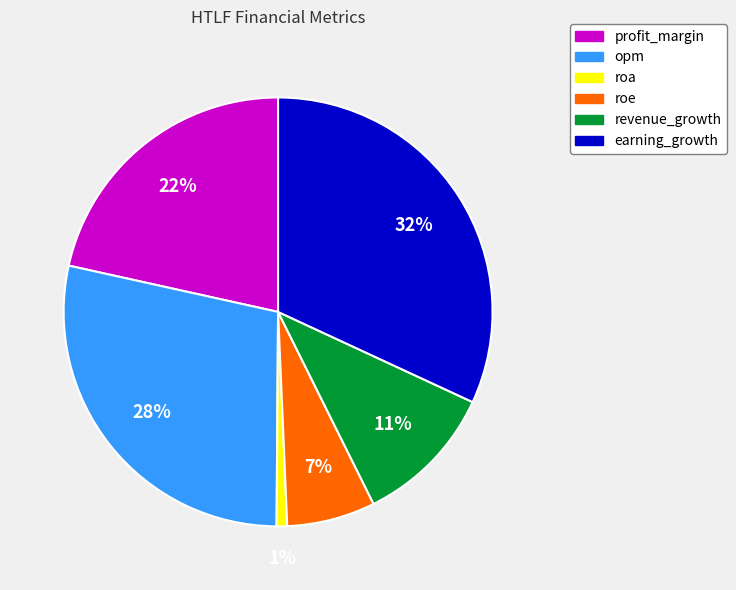

The roa slice represents 11% of the pie. True or false?

False